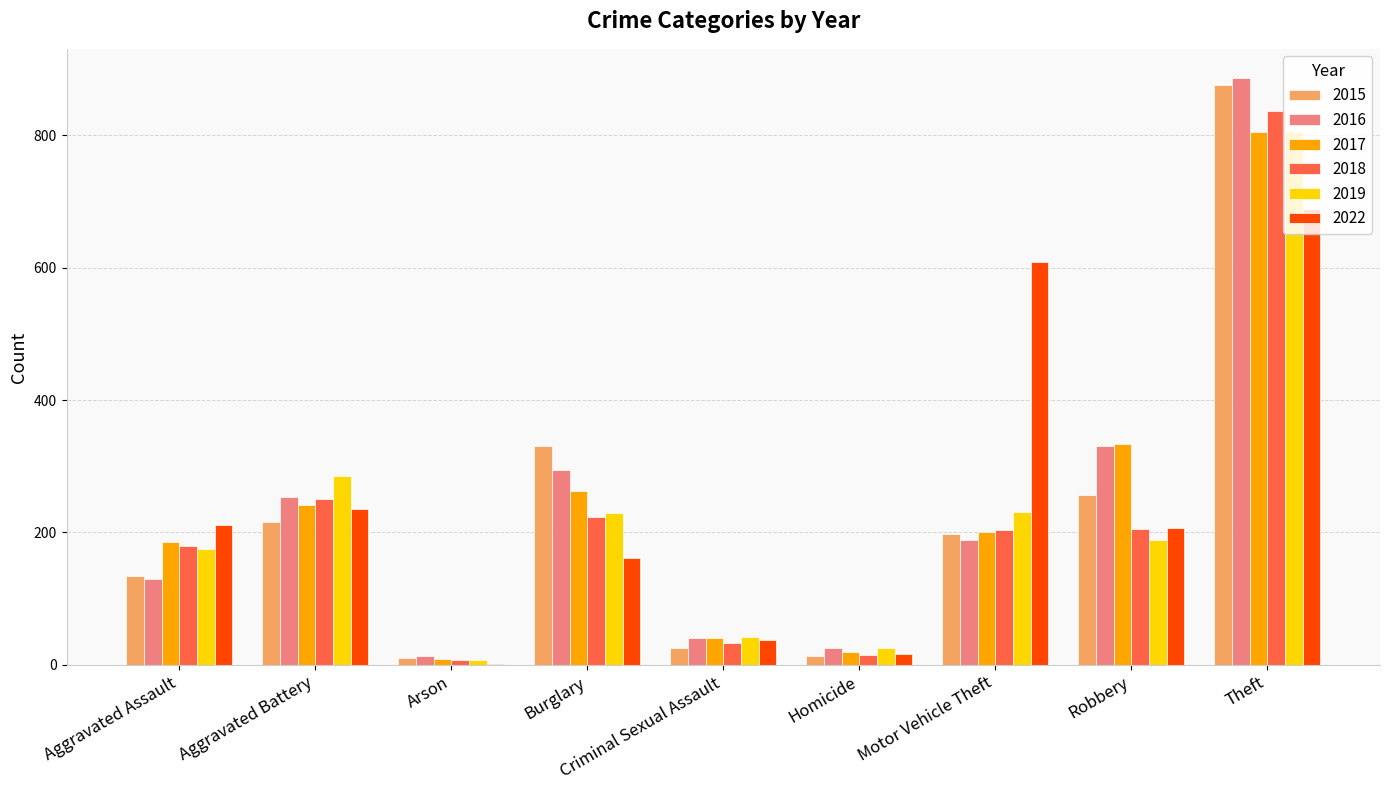

What is the maximum value shown in the chart?

886